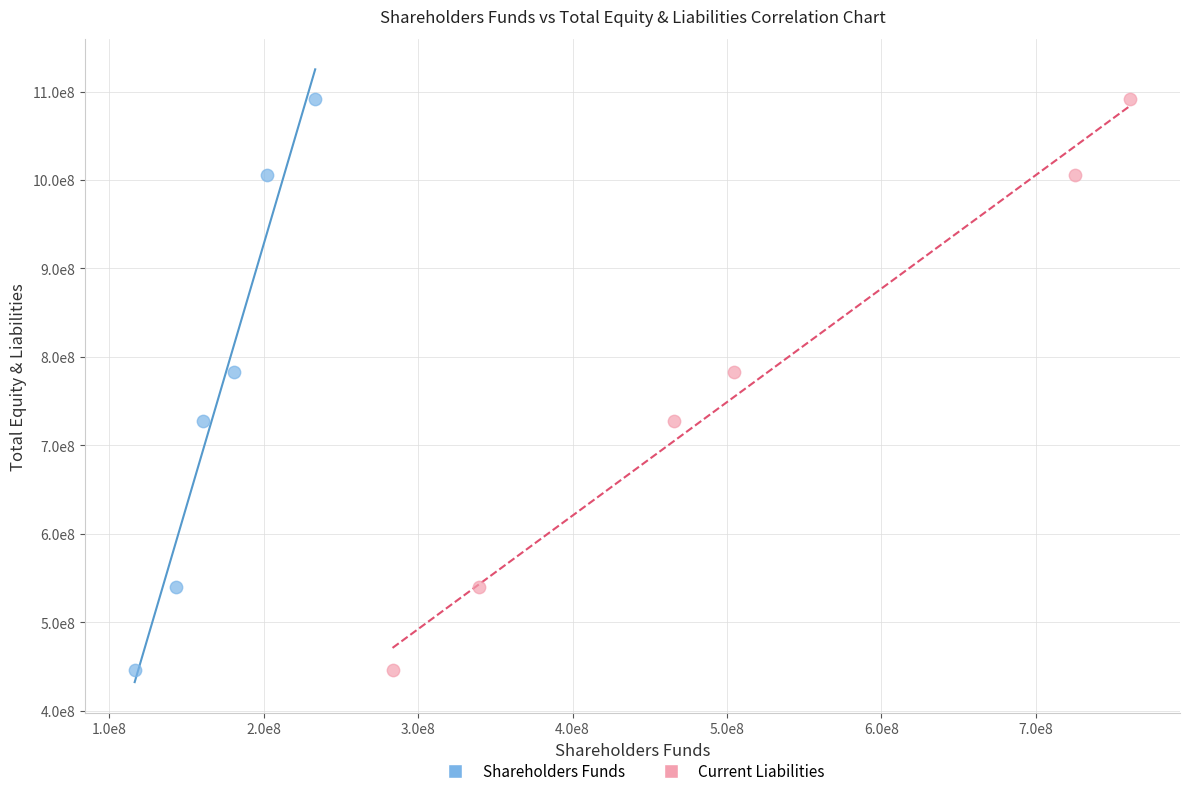

What are all the series names shown in the legend?

Shareholders Funds, Current Liabilities